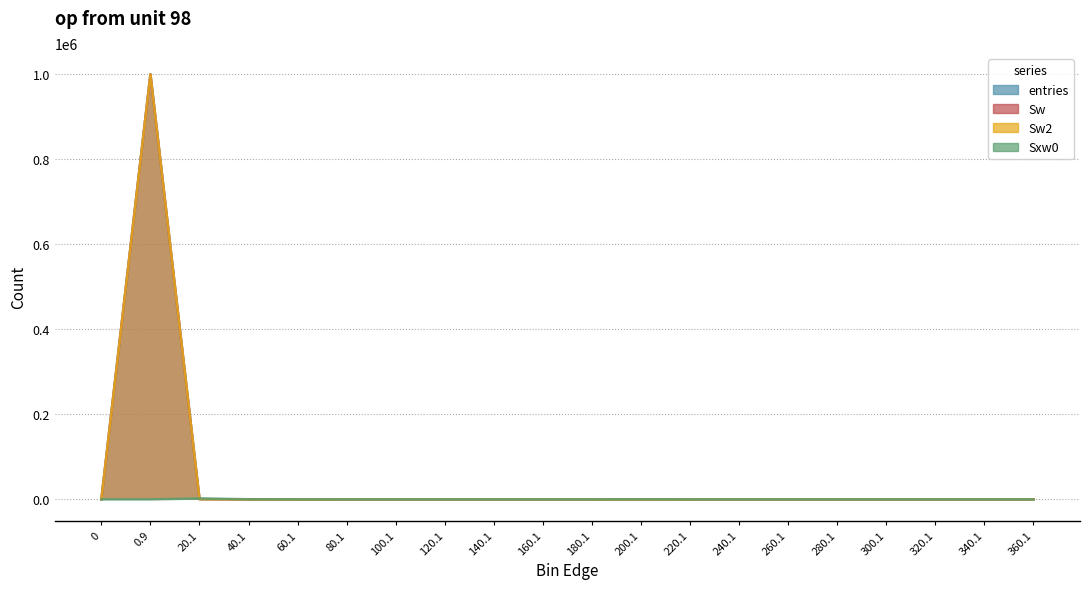

How many intersections are there between entries and Sxw0?

1